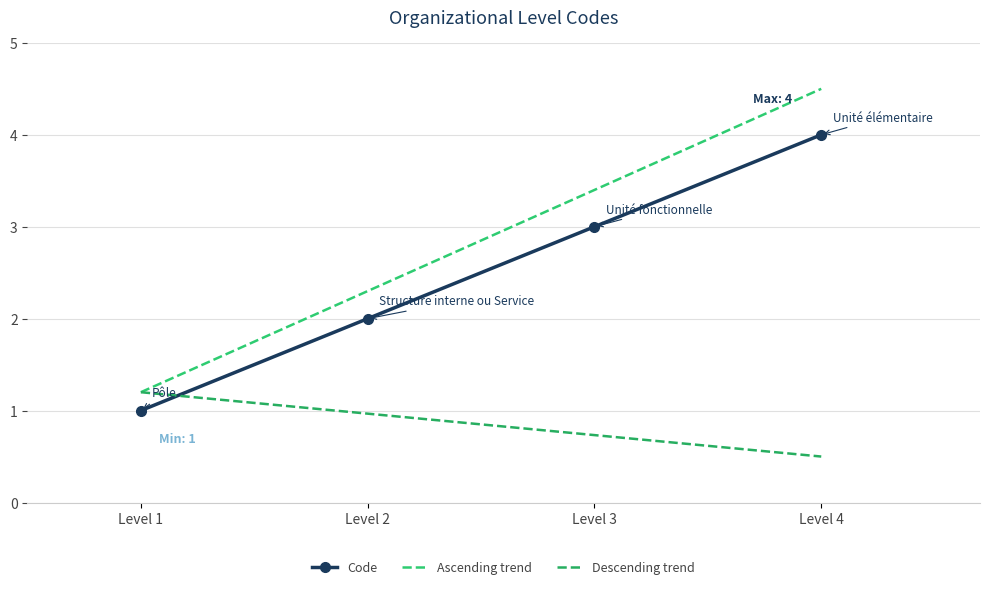

True or false: there are more than 0 points higher than both neighbors.

False